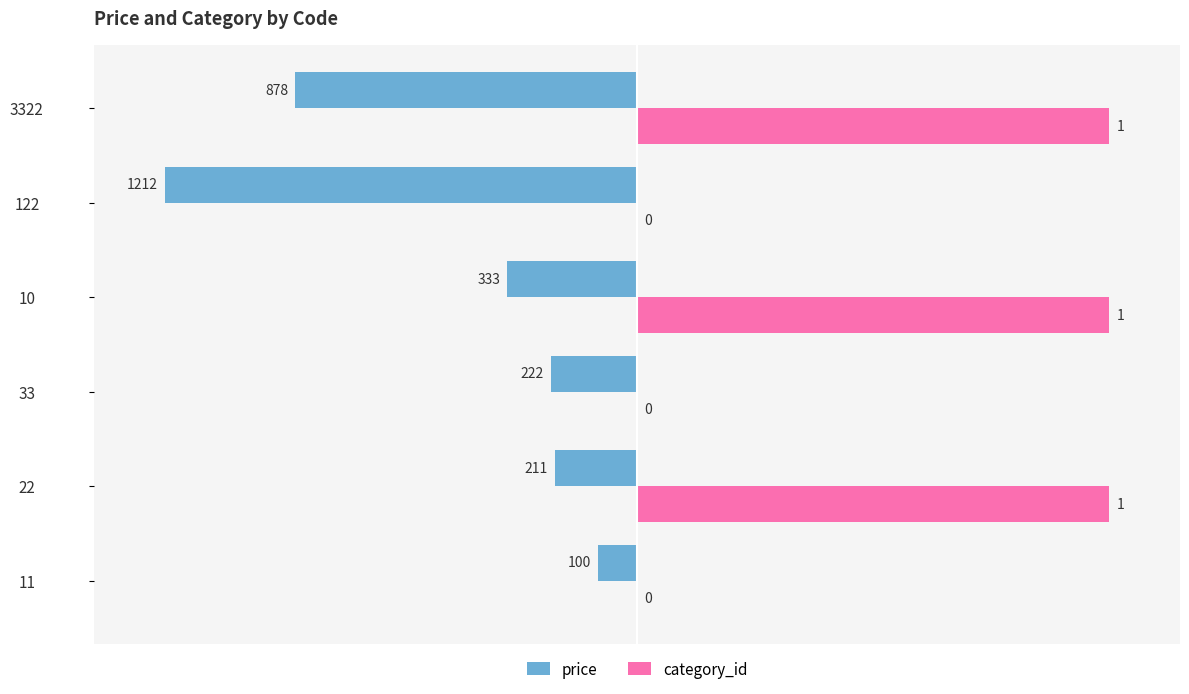

What are all the series names shown in the legend?

price, category_id